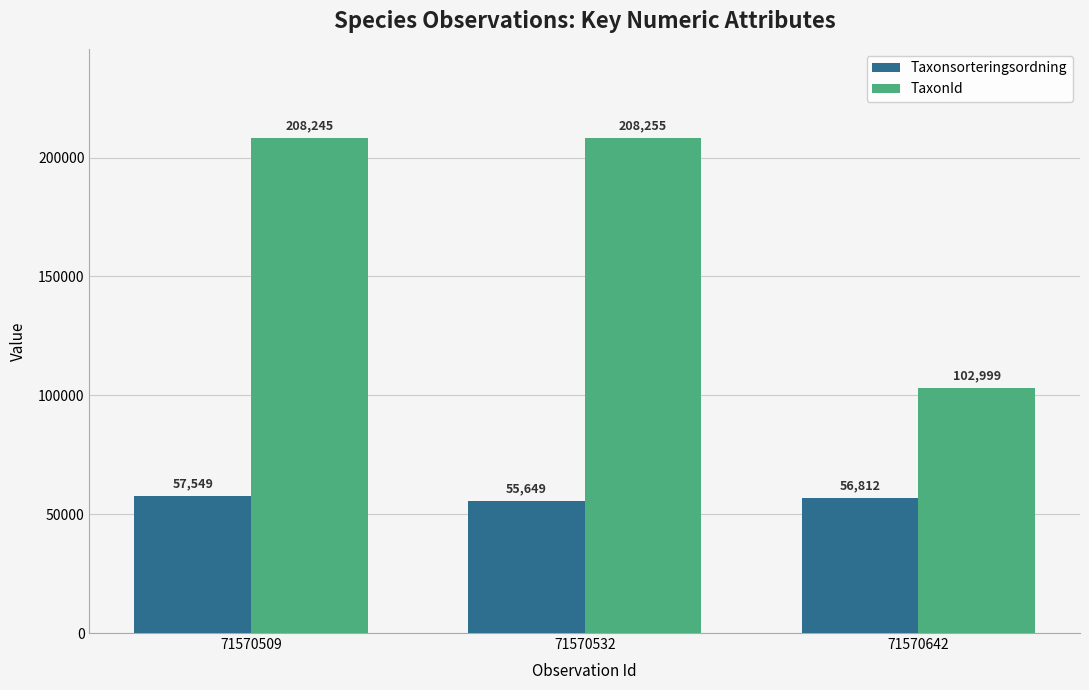

How many bars are there in total?

6